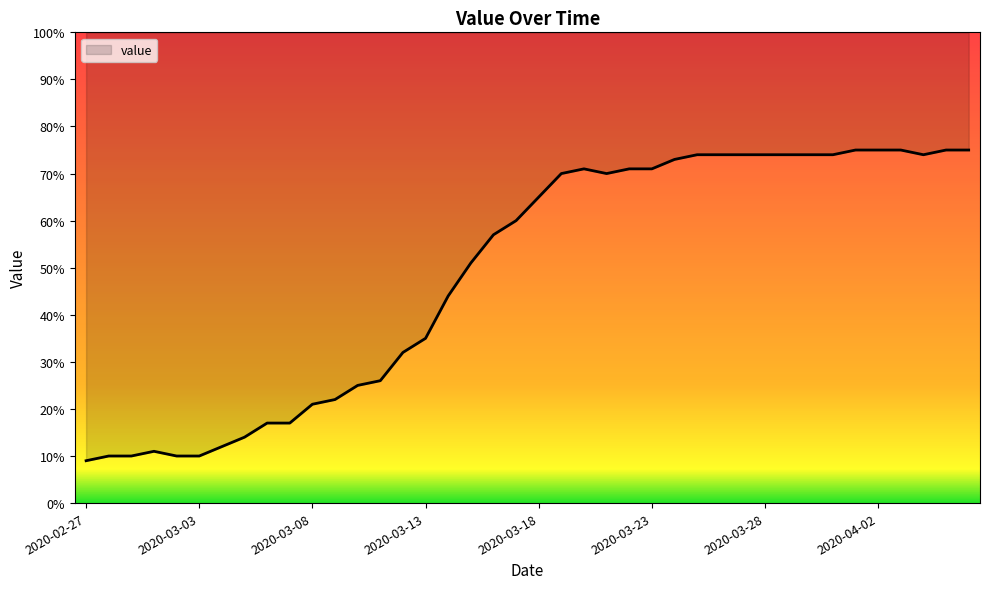

What position from the right is 2020-03-23?

15